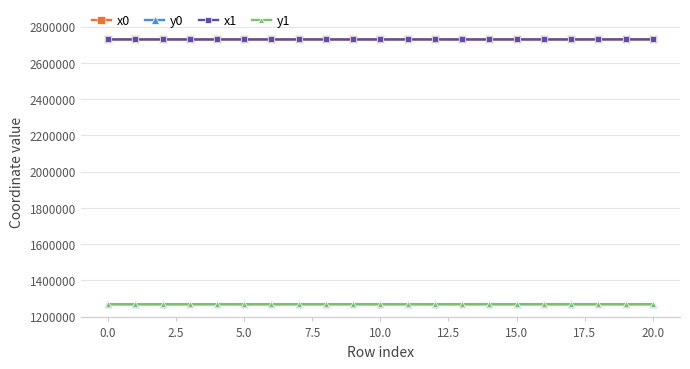

At how many categories does at least one series exceed 2504314?

21